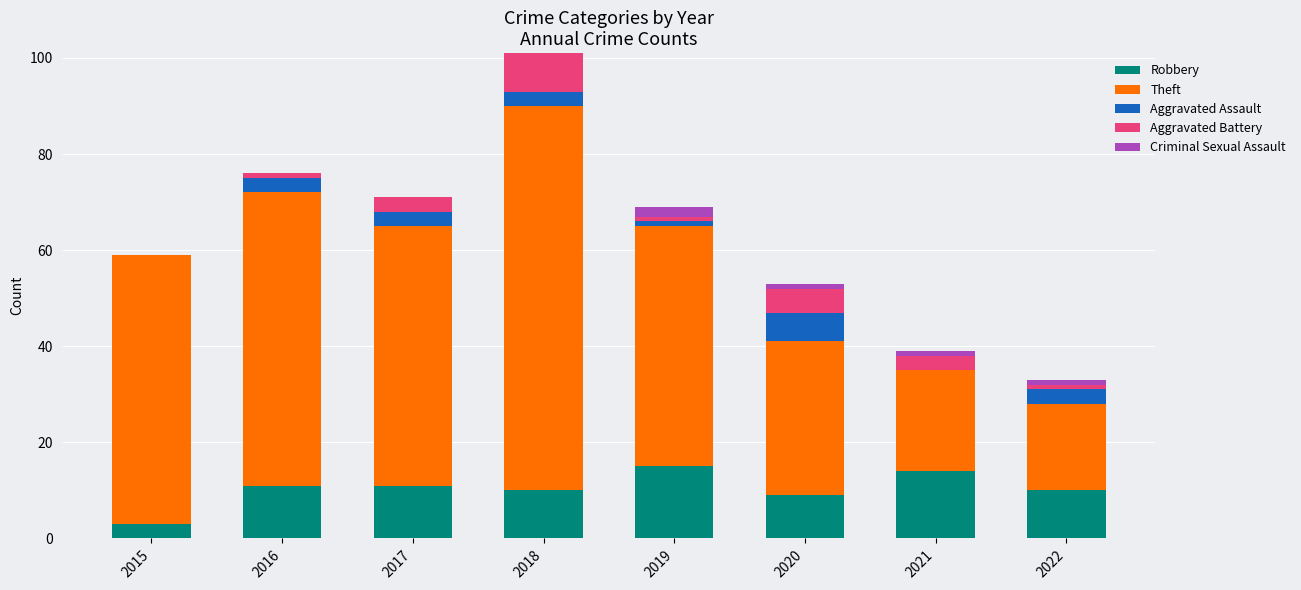

At which category is the sum across all series the highest?

2018